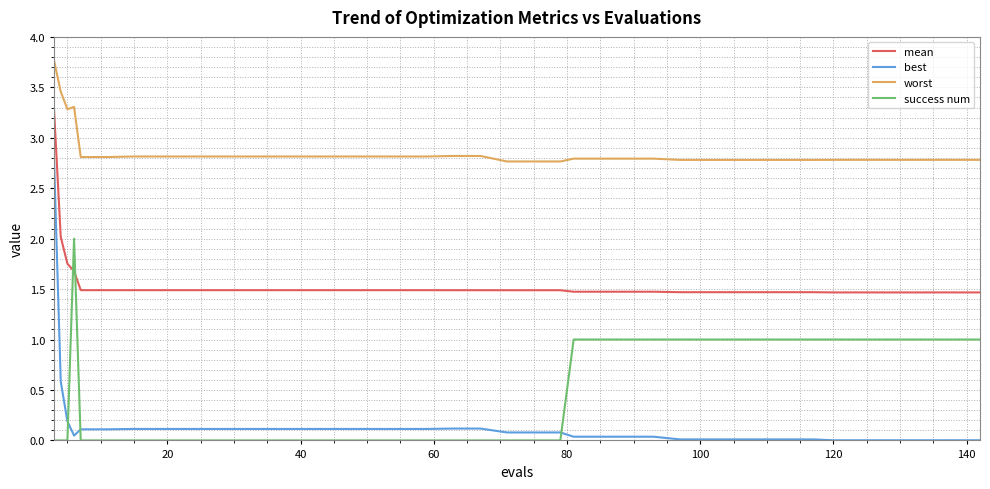

What is the difference between the maximum and minimum values in the worst series?

1.0